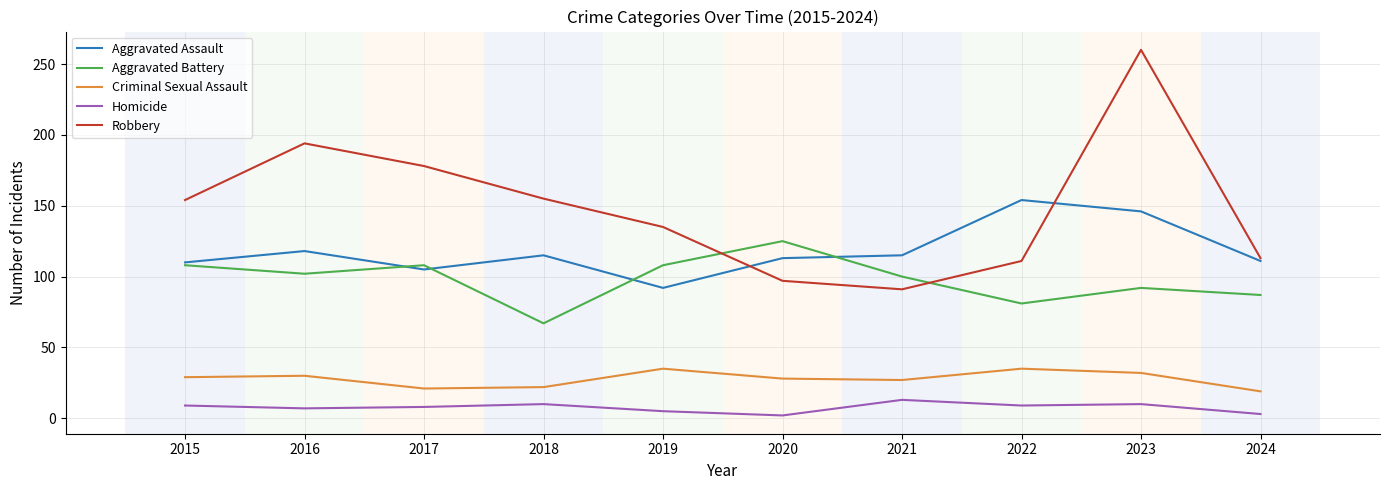

In Aggravated Battery, how many points are higher than both neighbors (excluding endpoints)?

3